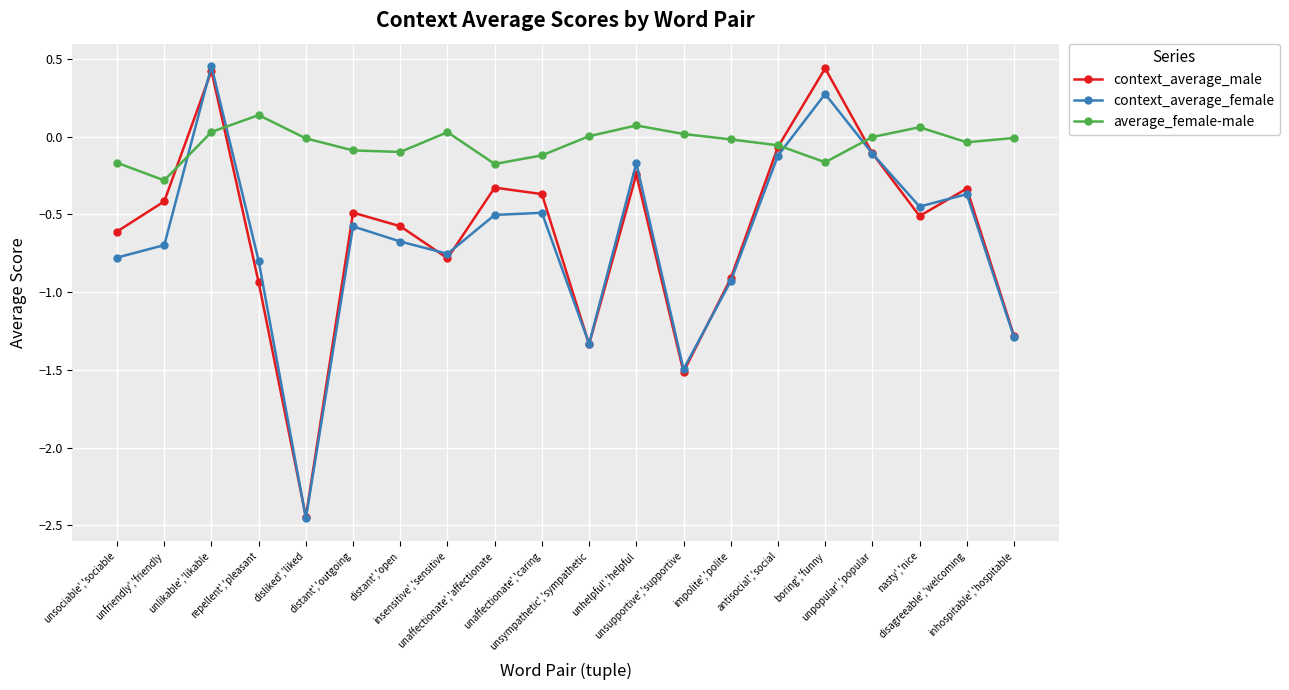

Where do context_average_male and average_female-male first cross each other?

unfriendly','friendly and unlikable','likable